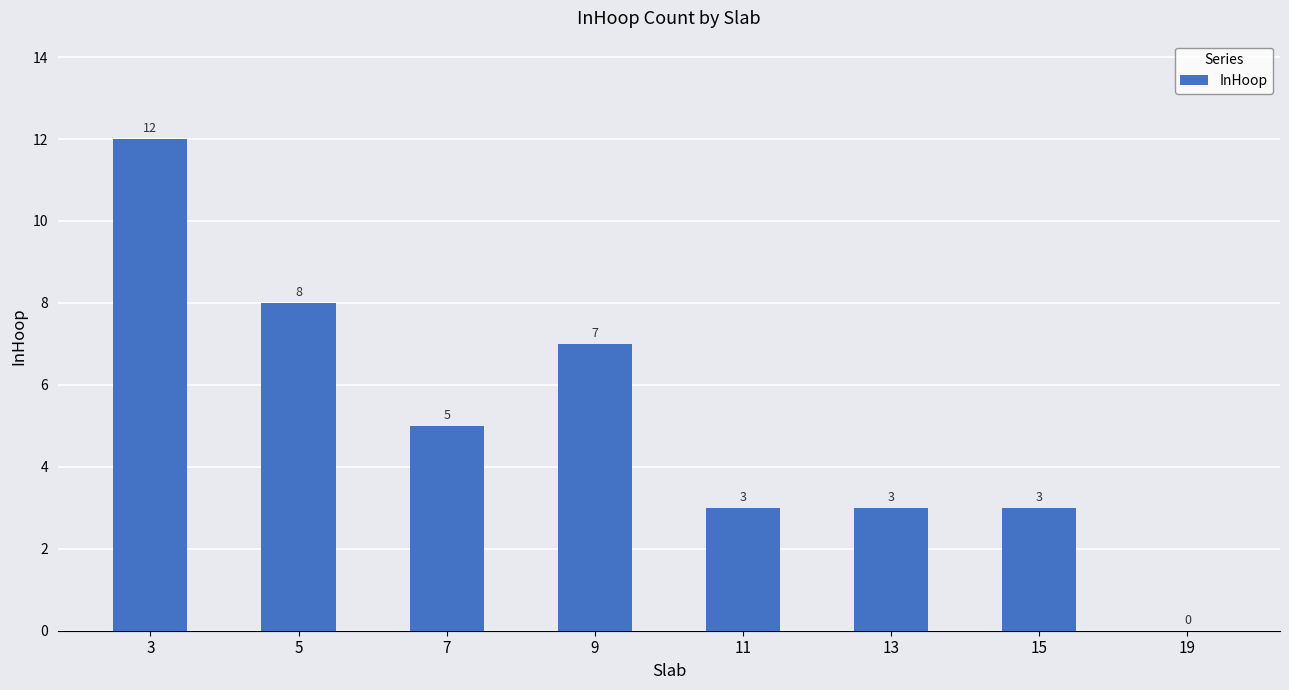

Reading left to right, list all the values displayed in this chart.

3=12	5=8	7=5	9=7	11=3	13=3	15=3	19=0